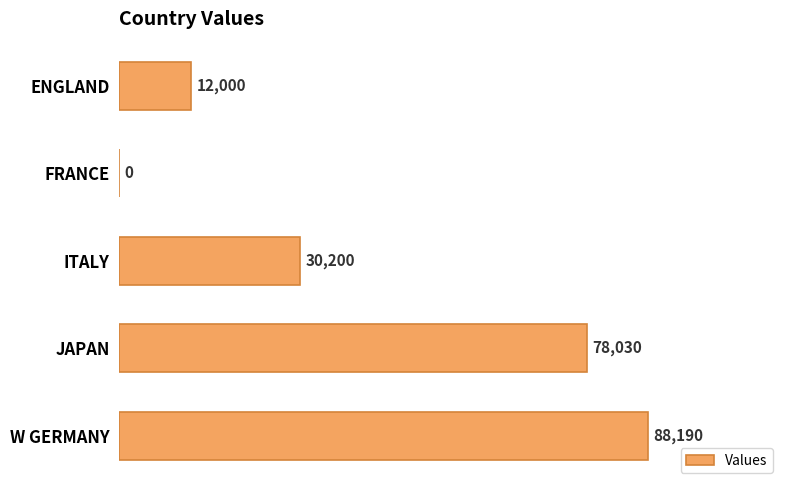

What is the approximate value at ENGLAND, to the nearest 50?

12000